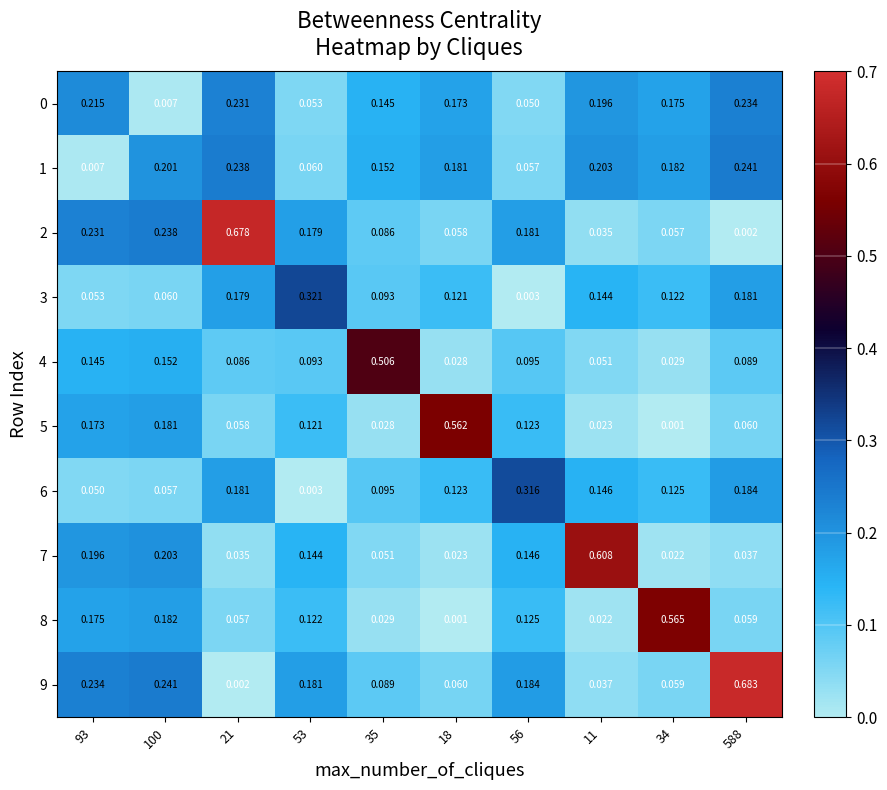

Is the value of 1 at 34 greater than the value of 4 at 93?

Yes